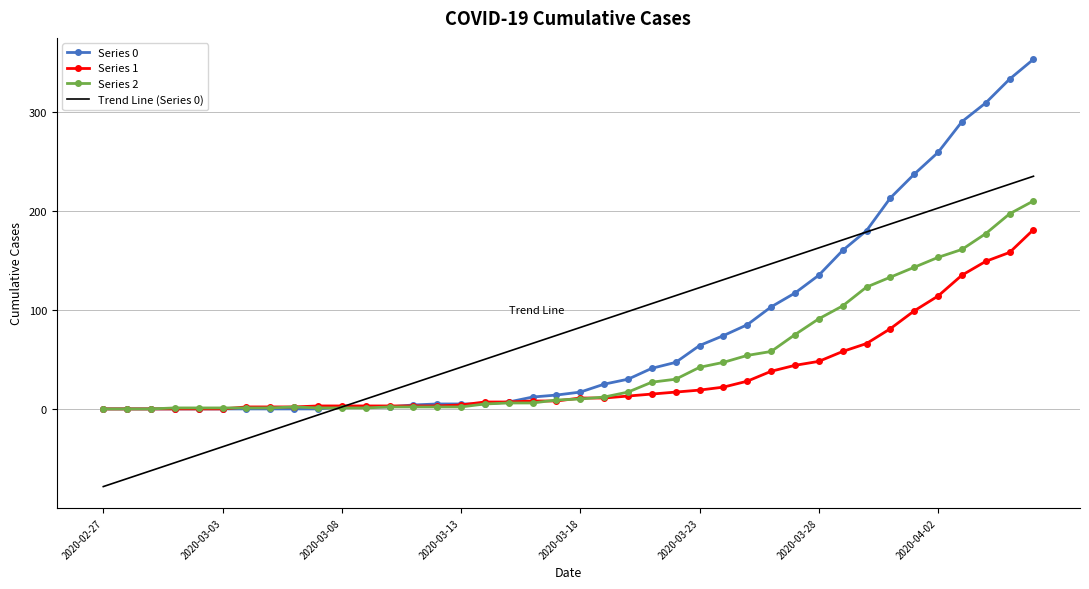

What is the minimum value shown in the chart?

-78.4